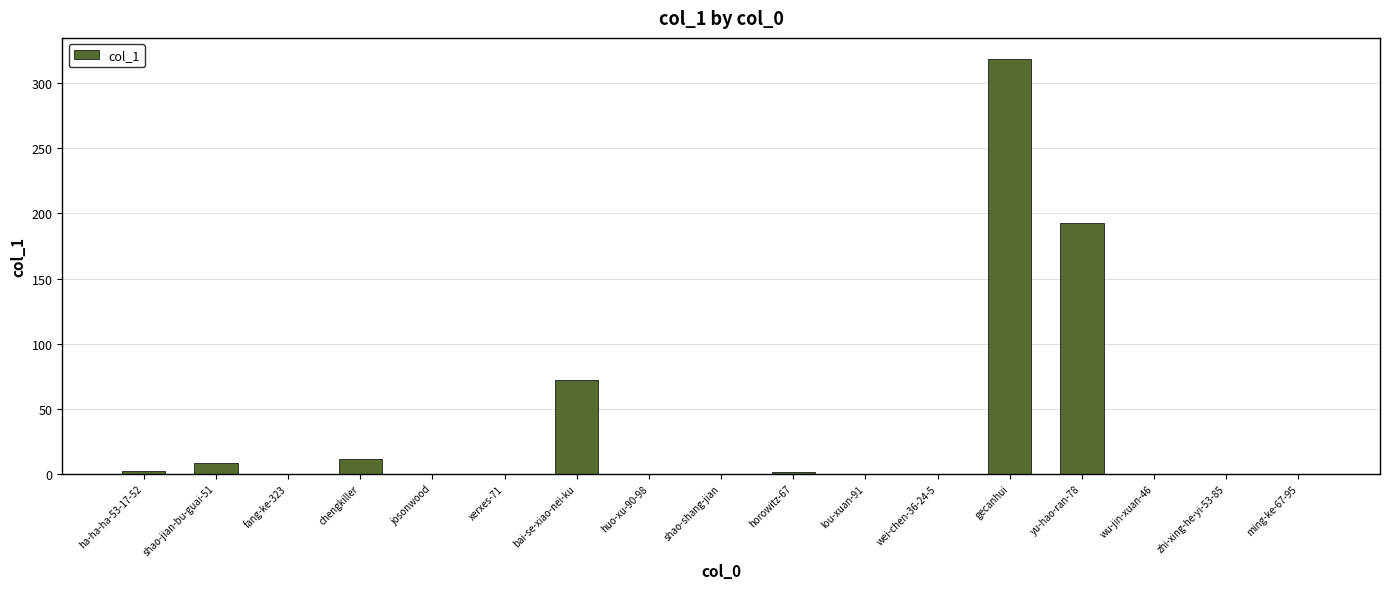

What is the maximum value shown in the chart?

319